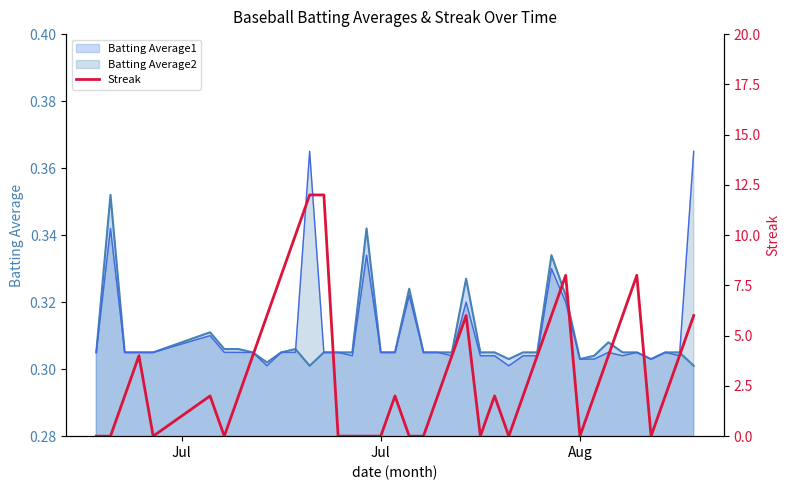

How many lines are shown in the chart?

1